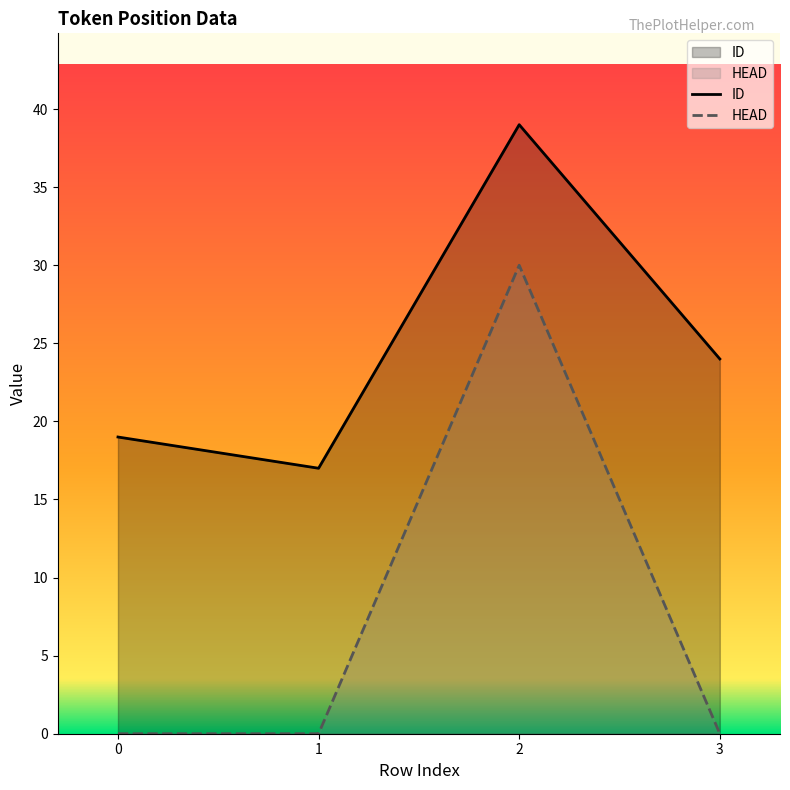

What is the difference between the maximum and minimum values in the ID series?

22